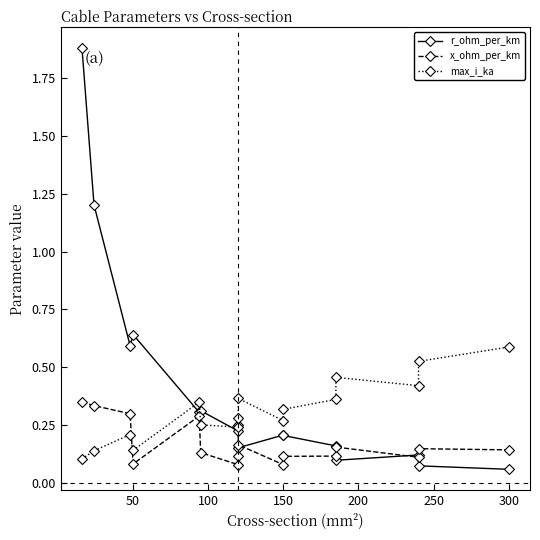

Where is the first local minimum for max_i_ka?

50